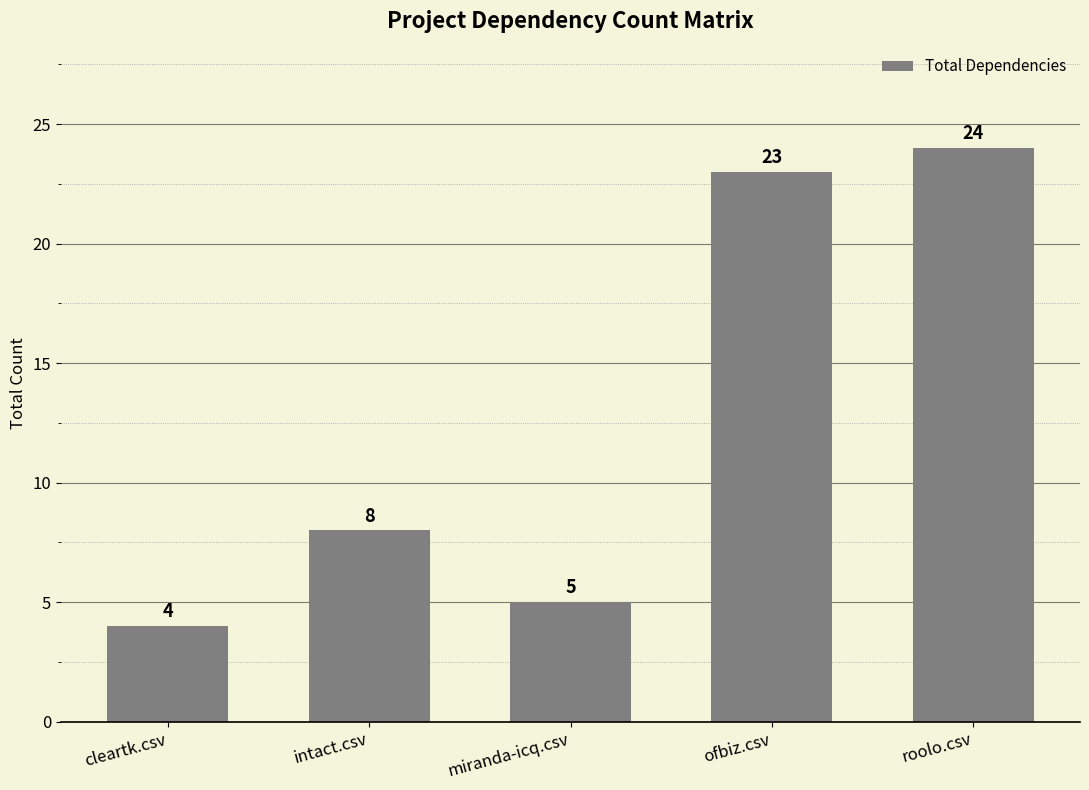

What is the minimum value shown in the chart?

4